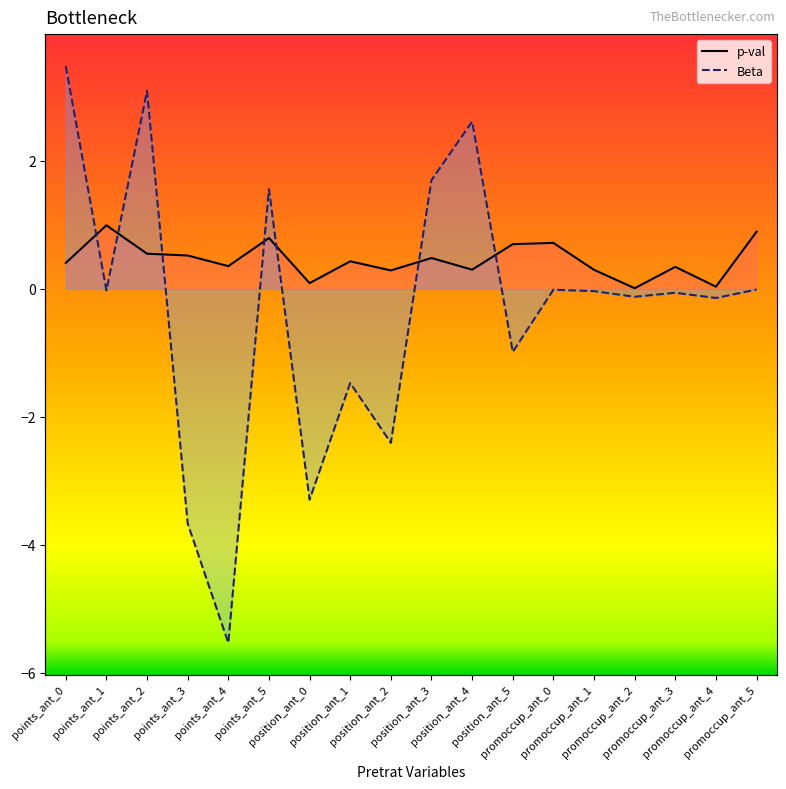

How many times do p-val and Beta cross each other?

7